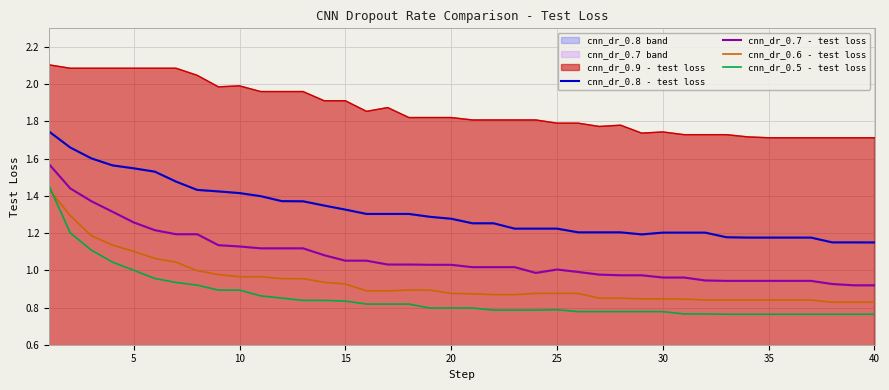

True or false: cnn_dr_0.5 - test loss and cnn_dr_0.7 - test loss intersect in this chart.

False